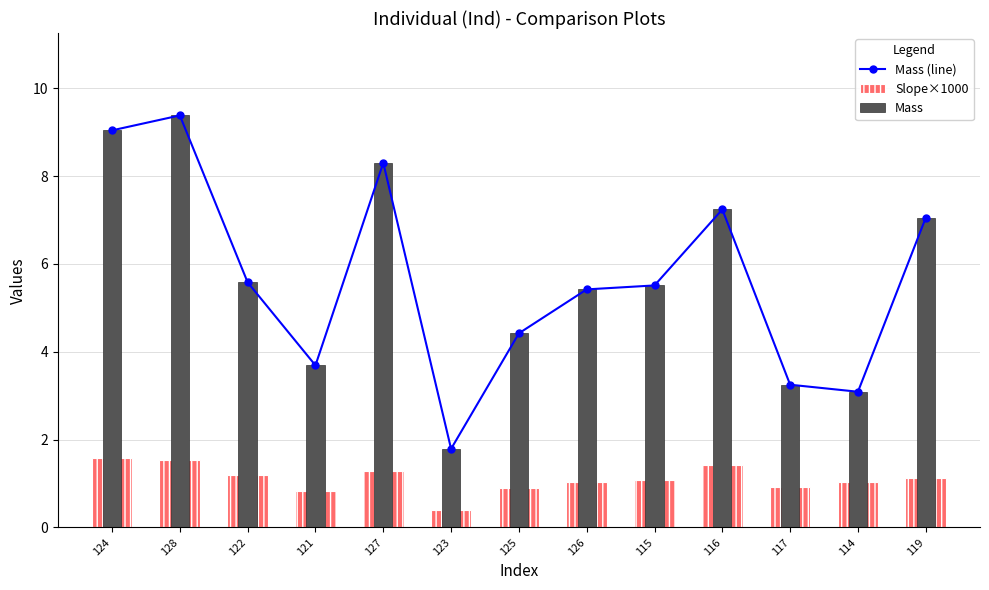

Reading left to right, list all the values displayed in this chart.

Mass (line): 9.0	9.4	5.6	3.7	8.3	1.8	4.4	5.4	5.5	7.2	3.2	3.1	7.0
Slope×1000: 1.6	1.5	1.2	0.8	1.3	0.4	0.9	1.0	1.1	1.4	0.9	1.0	1.1
Mass: 9.0	9.4	5.6	3.7	8.3	1.8	4.4	5.4	5.5	7.2	3.2	3.1	7.0